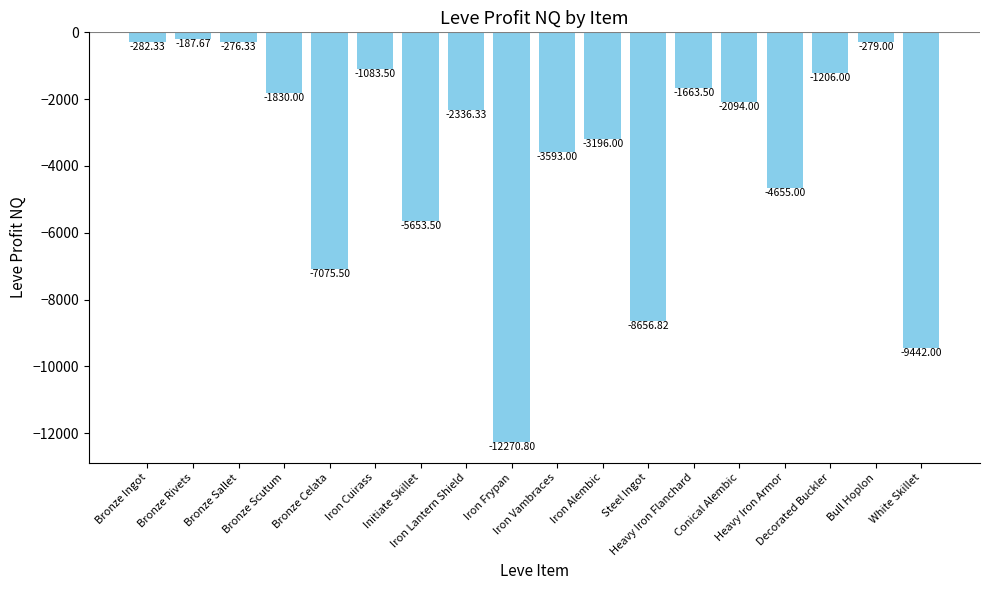

Count the number of categories in the chart.

18